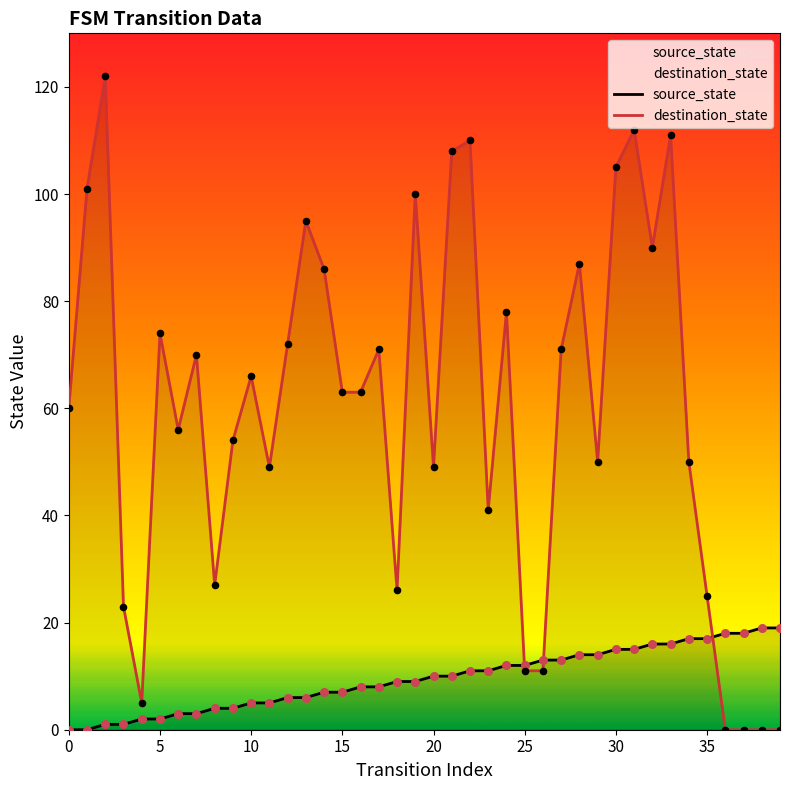

At how many categories does at least one series exceed 25?

31